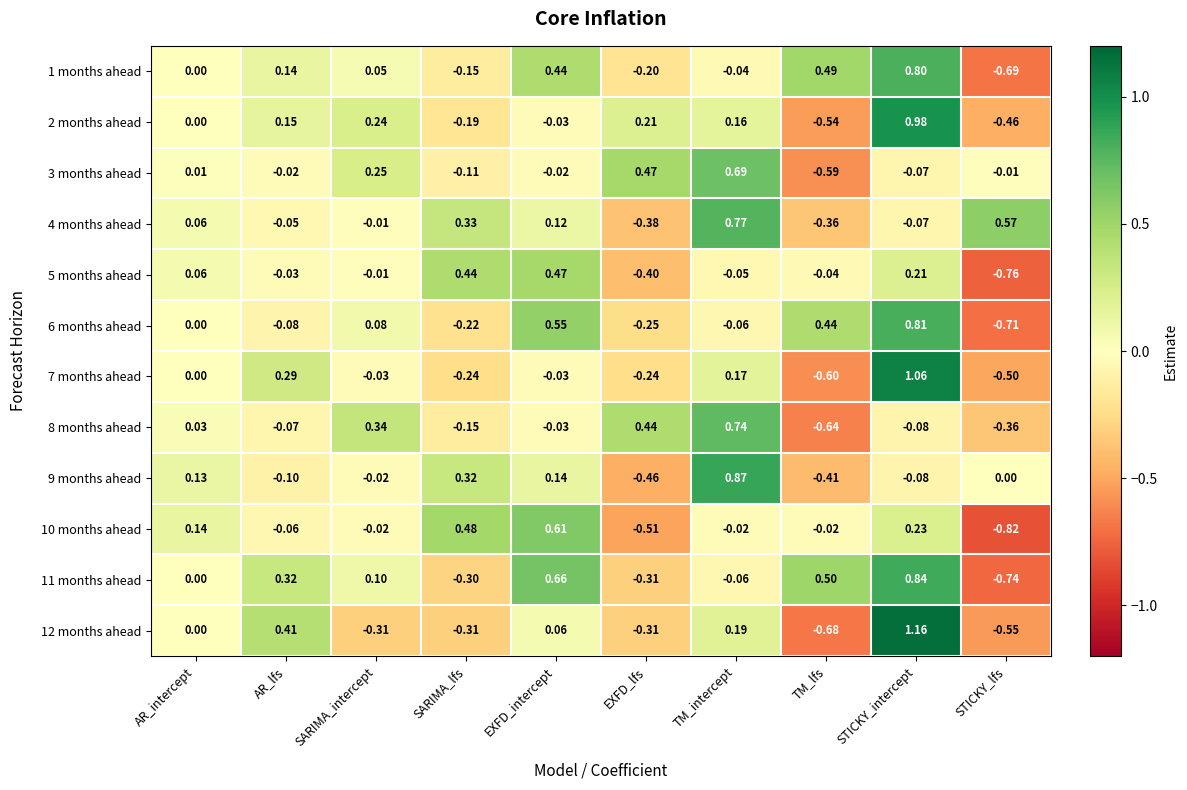

Count the number of categories in the chart.

10